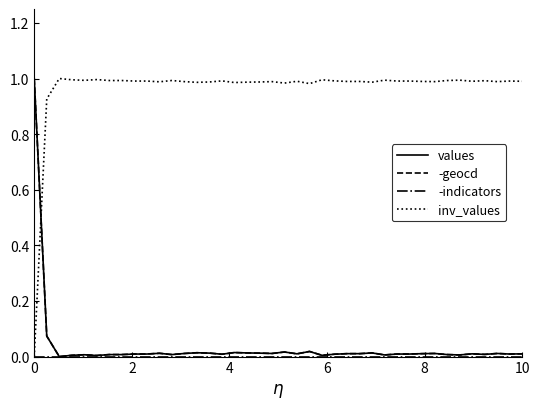

Which series has the largest total across all categories?

inv_values